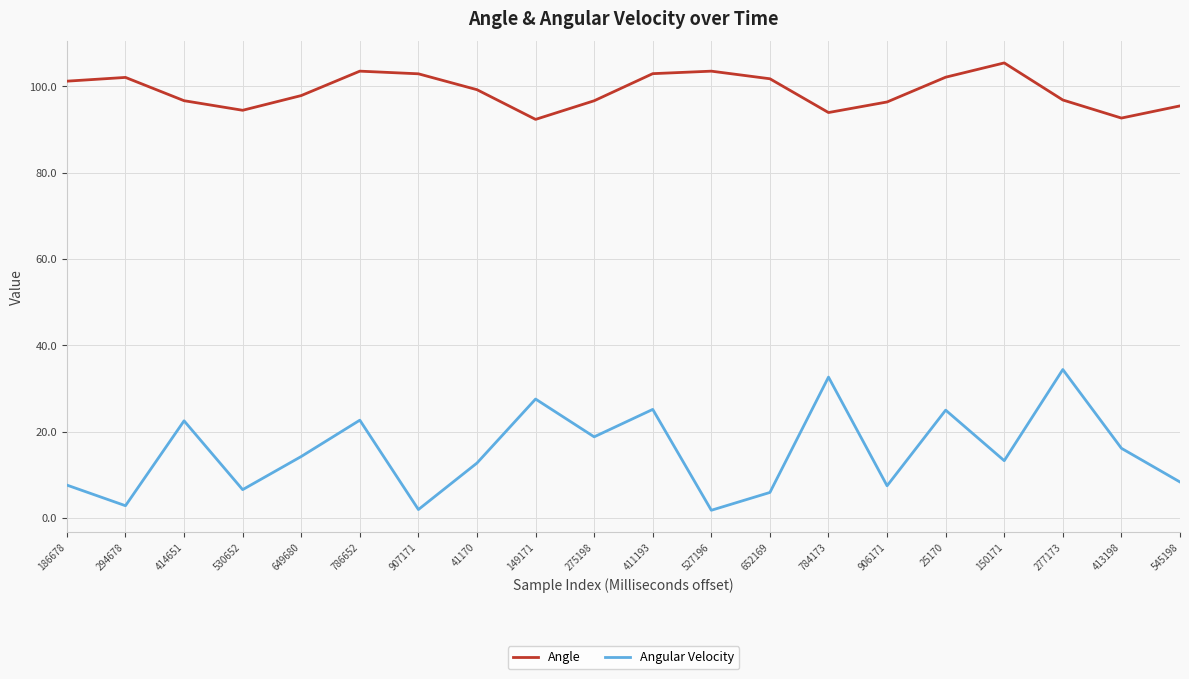

Is it true that Angle equals 64.6 at 907171?

False